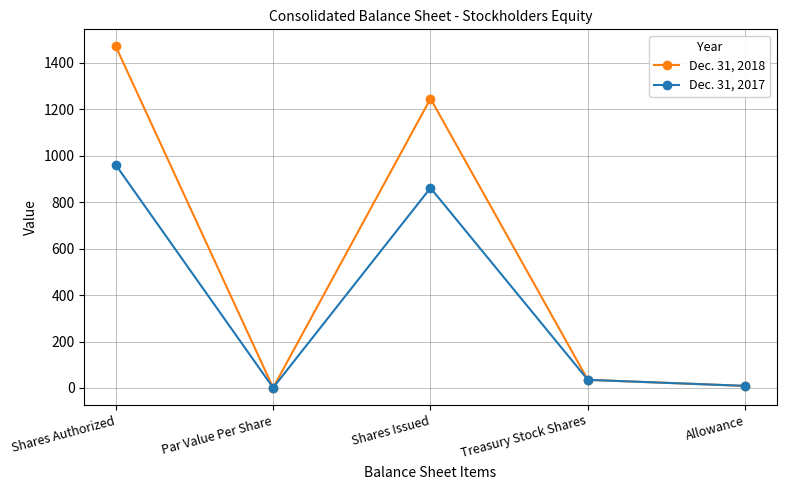

What is the label of the 1st point from the right?

Allowance